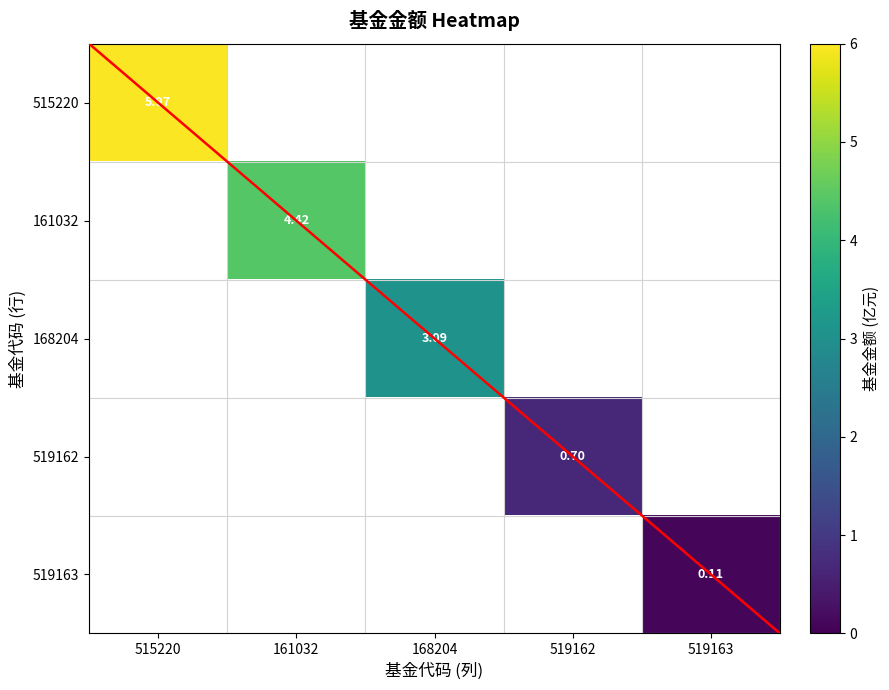

What is the sum of all 519162 values?

0.7